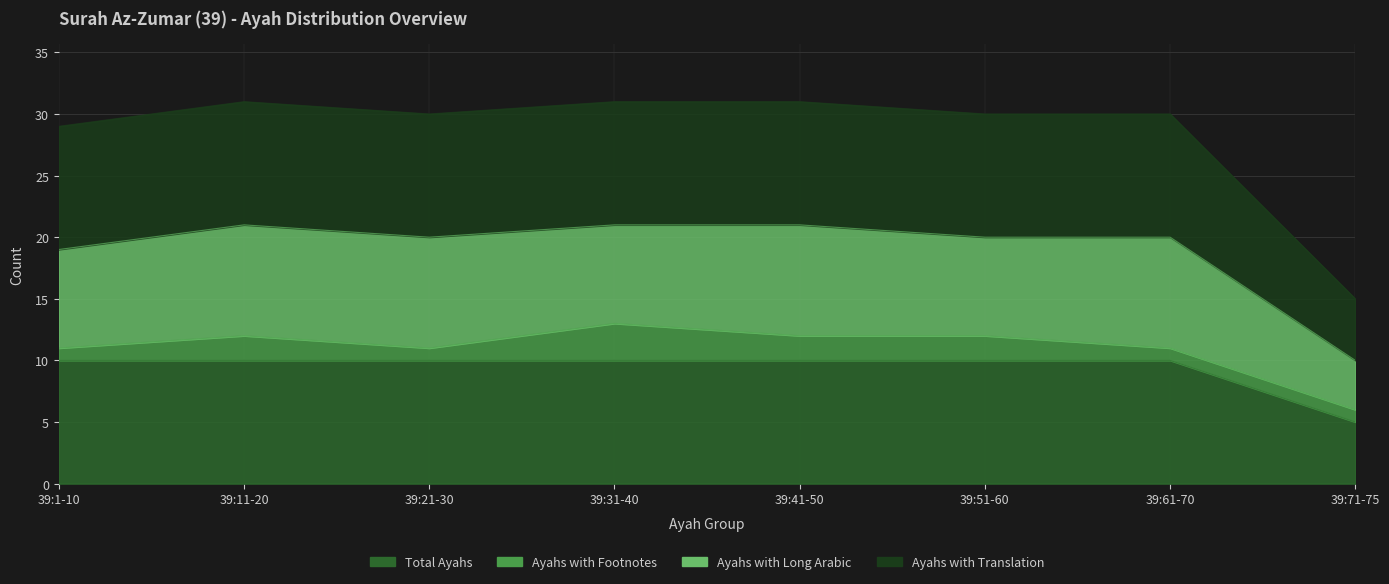

True or false: Ayahs with Translation has more than 2 points higher than both neighbors.

False